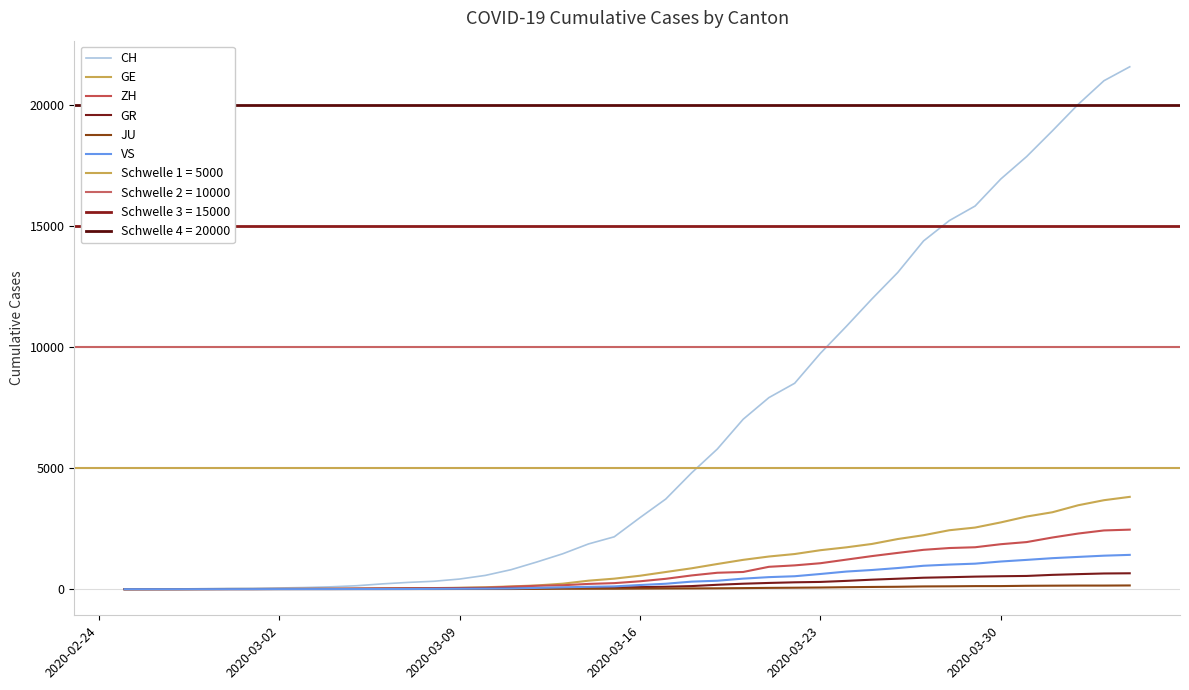

True or false: CH and ZH intersect in this chart.

False